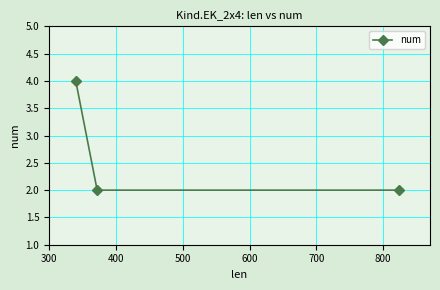

What is the difference between the maximum and minimum values?

2